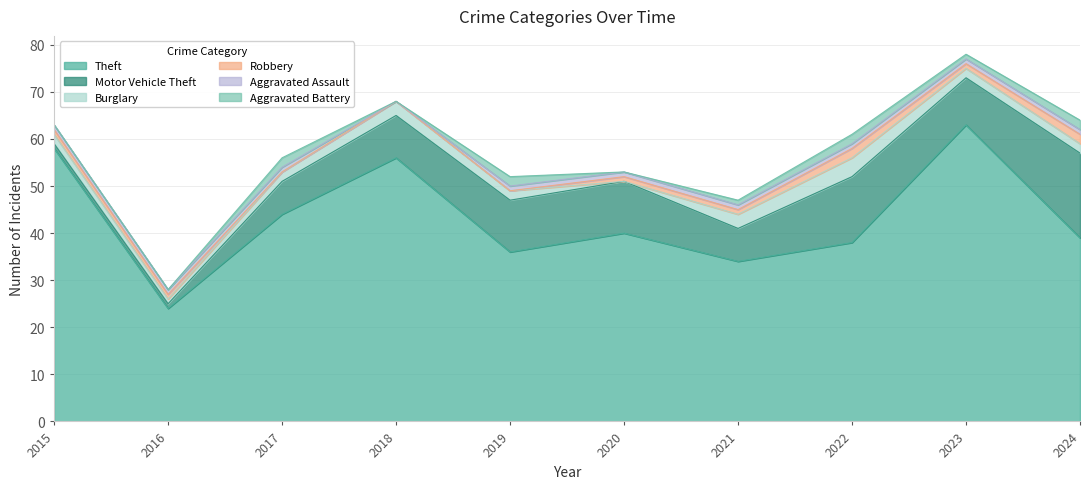

At how many categories does at least one series exceed 18?

10